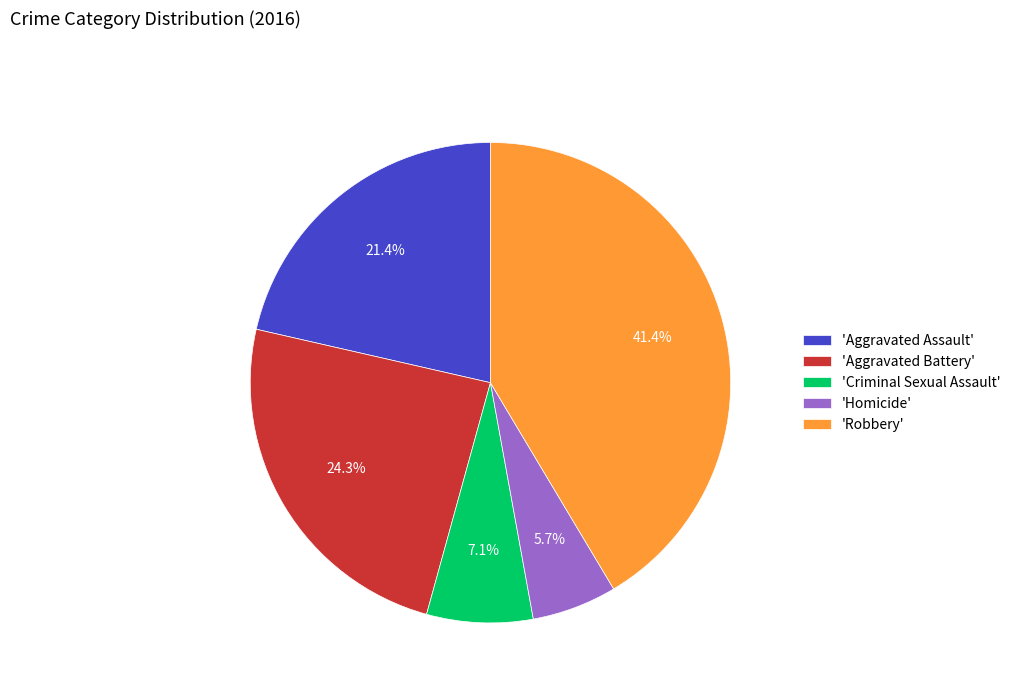

Combined, do 'Aggravated Battery' and 'Homicide' account for over 50%?

No